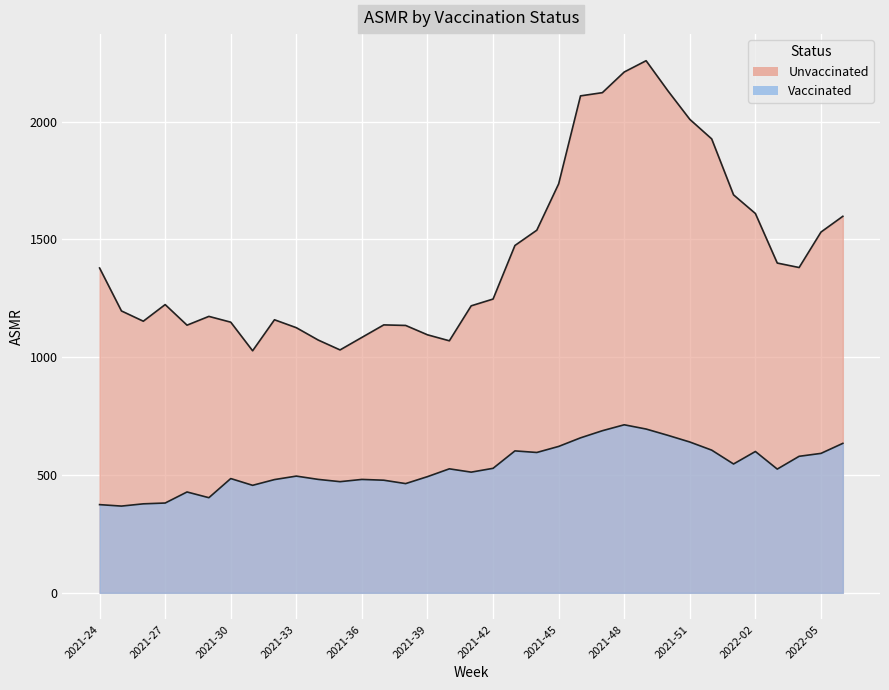

Which series has the largest total across all categories?

Unvaccinated